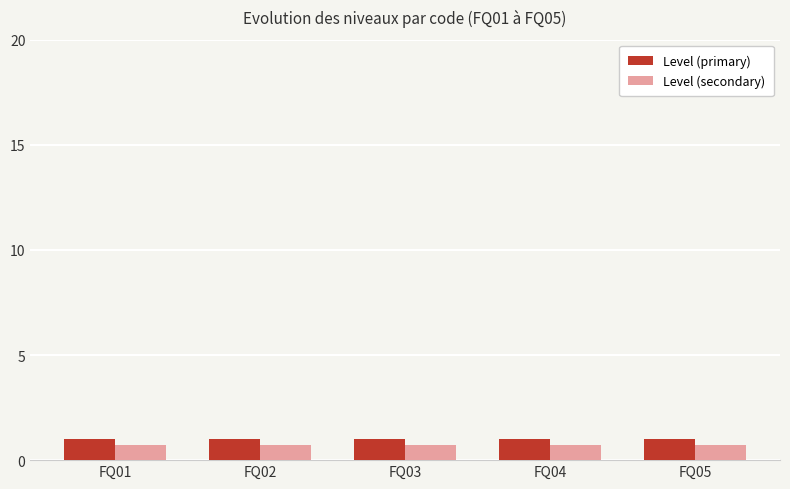

What are all the series names shown in the legend?

Level (primary), Level (secondary)